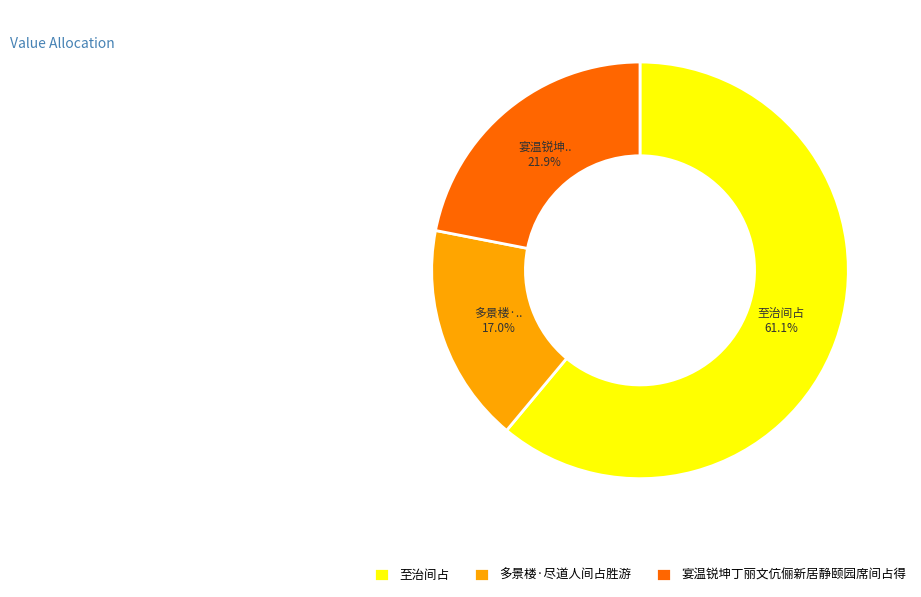

Rank the categories by value from highest to lowest.

至治间占, 宴温锐坤丁丽文伉俪新居静颐园席间占得, 多景楼·尽道人间占胜游